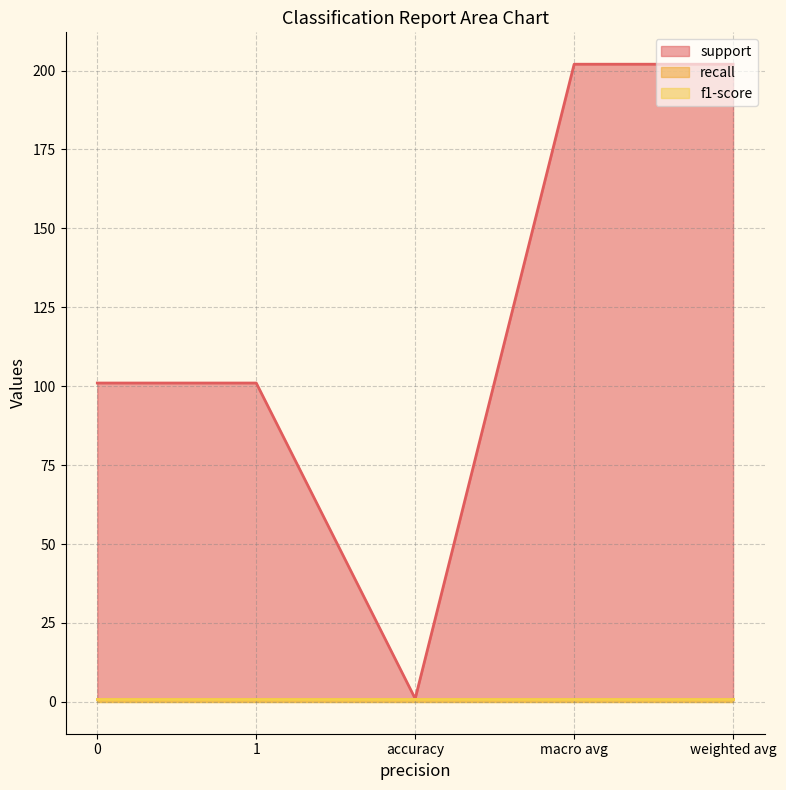

Read the recall value at 1.

1